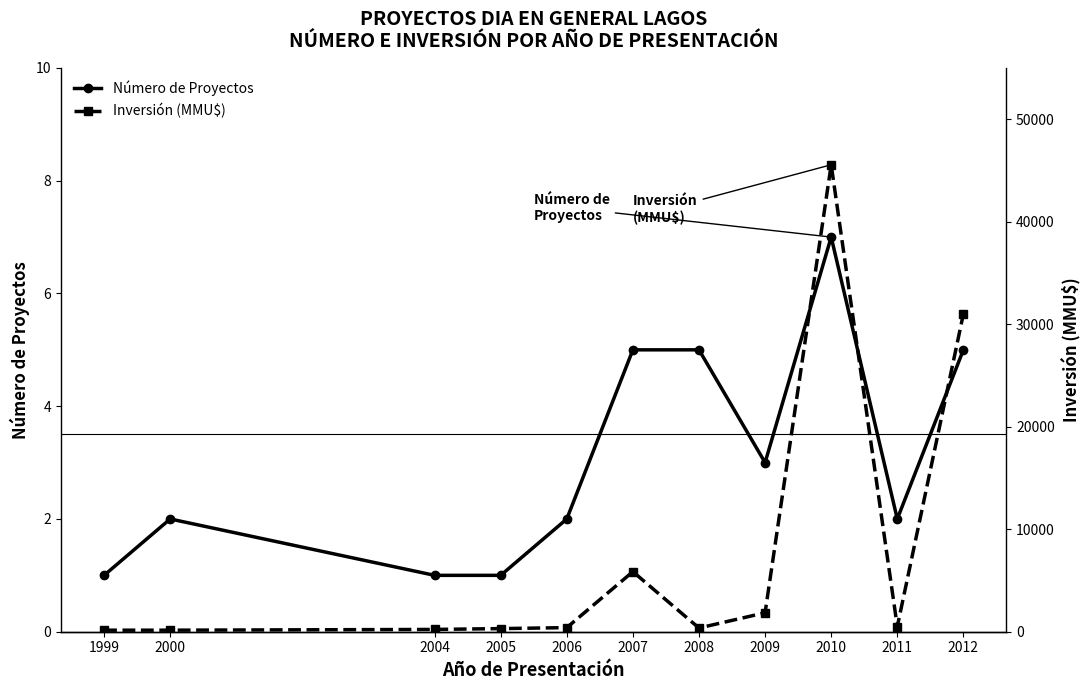

What is the difference between the maximum and minimum values in the Inversión (MMU$) series?

45403